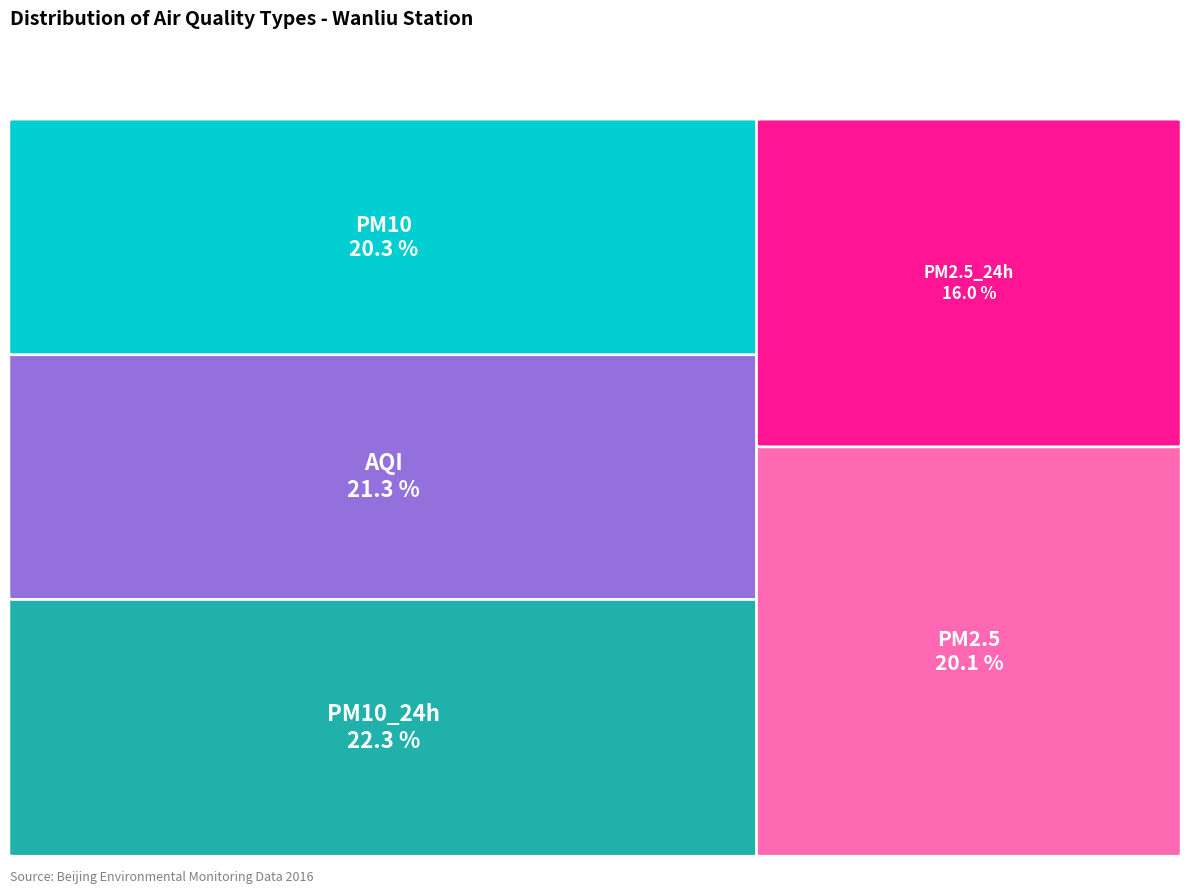

Does PM2.5 represent more than half of the total?

No